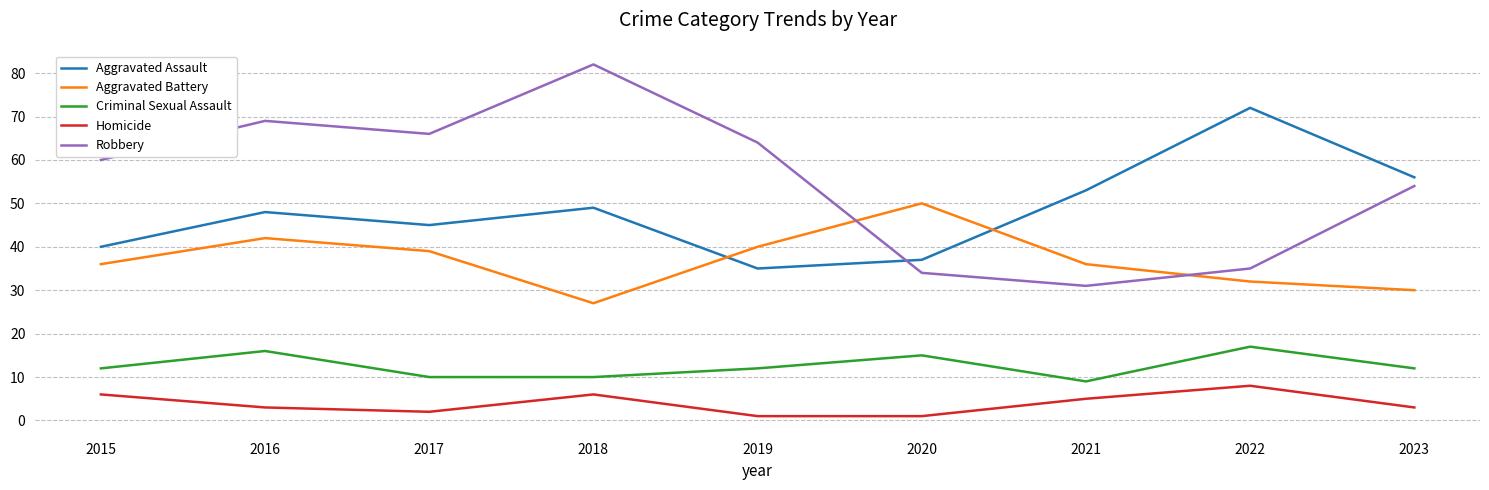

Which label corresponds to the largest value in the chart?

2018